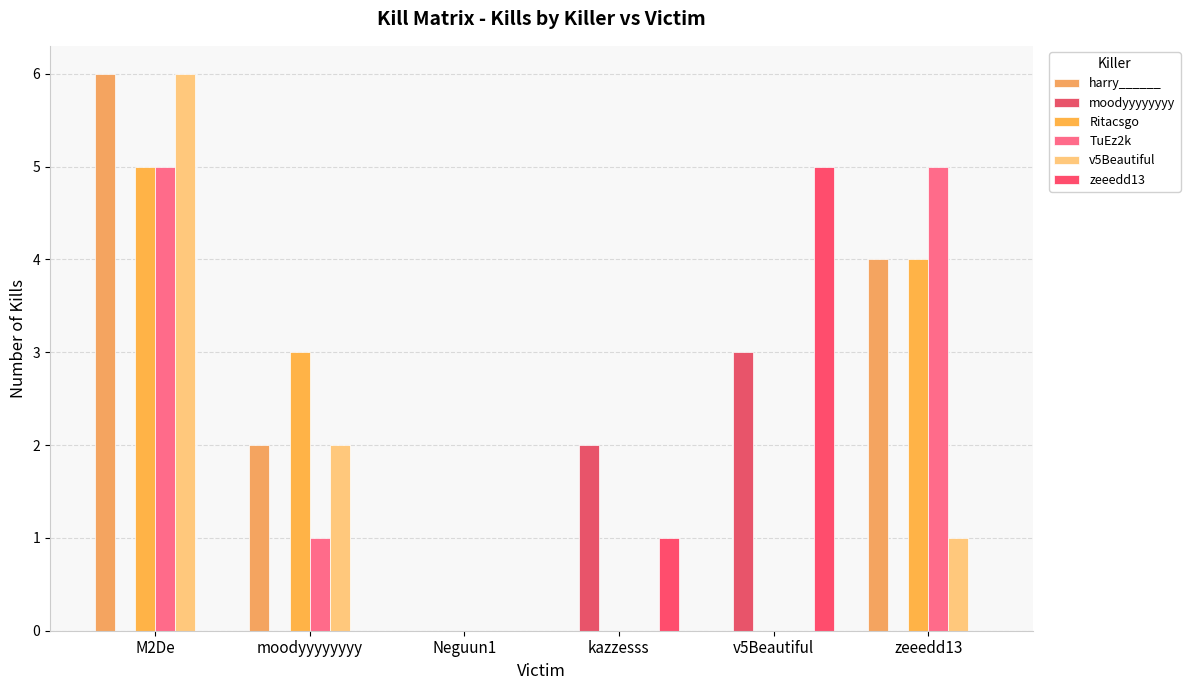

Between M2De and moodyyyyyyyy, which series saw the biggest shift?

harry______